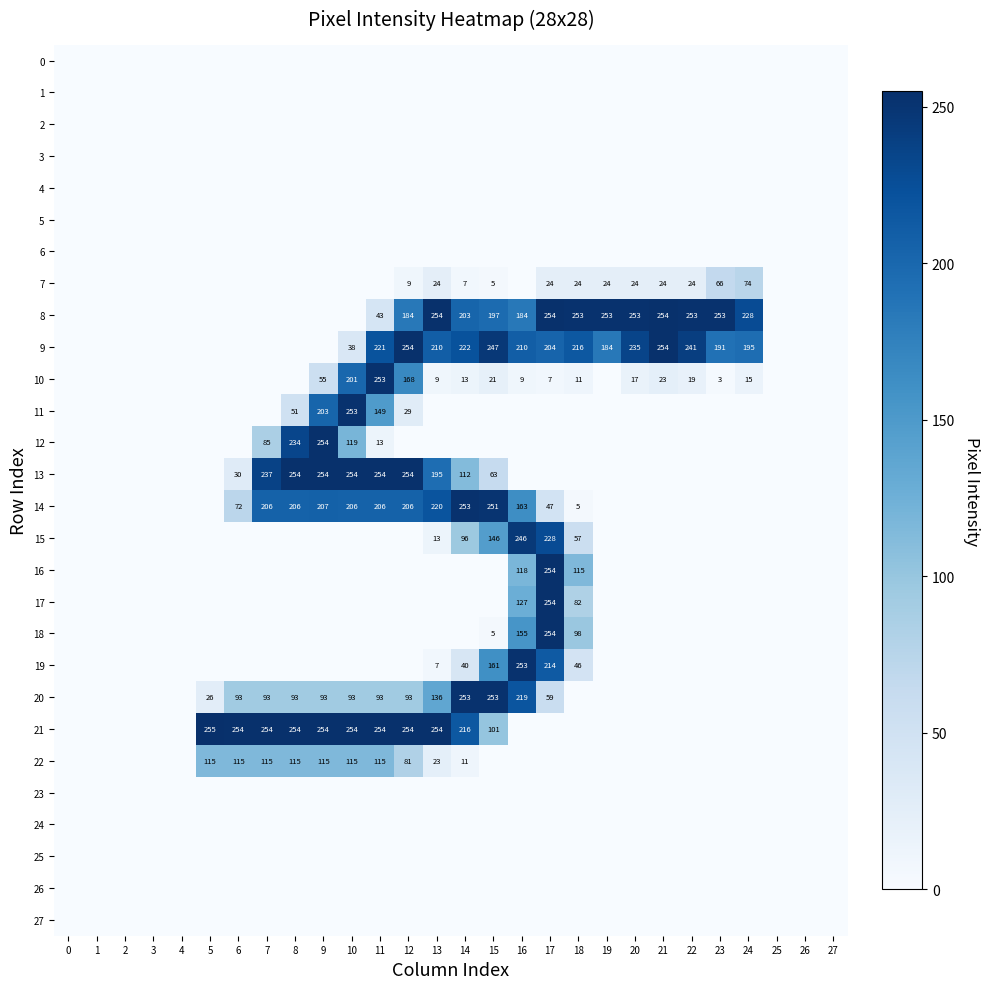

What is the difference between the 18 values at 16 and 18?

57